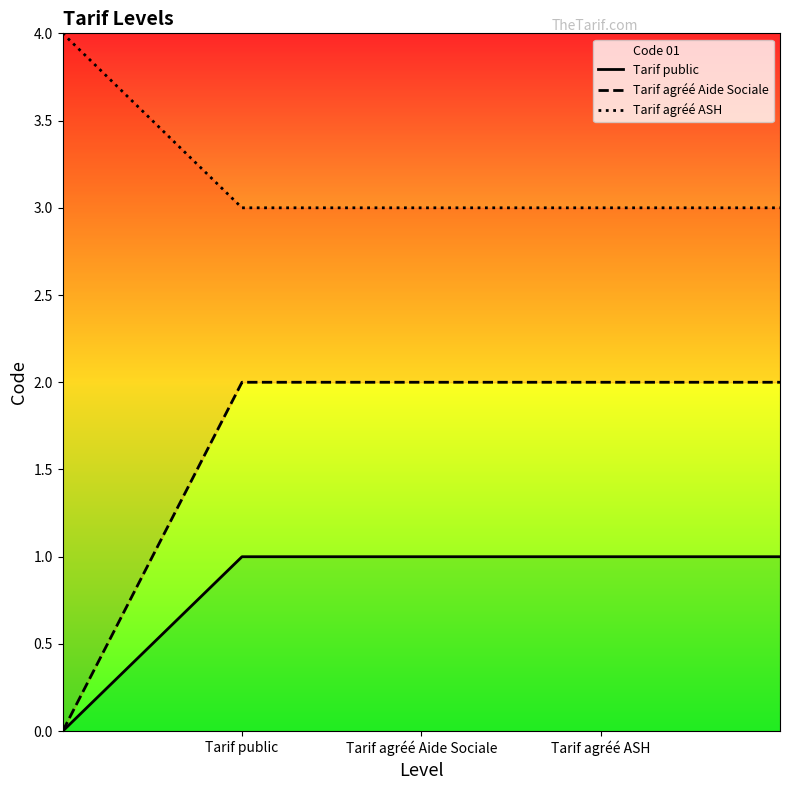

How many lines are shown in the chart?

3